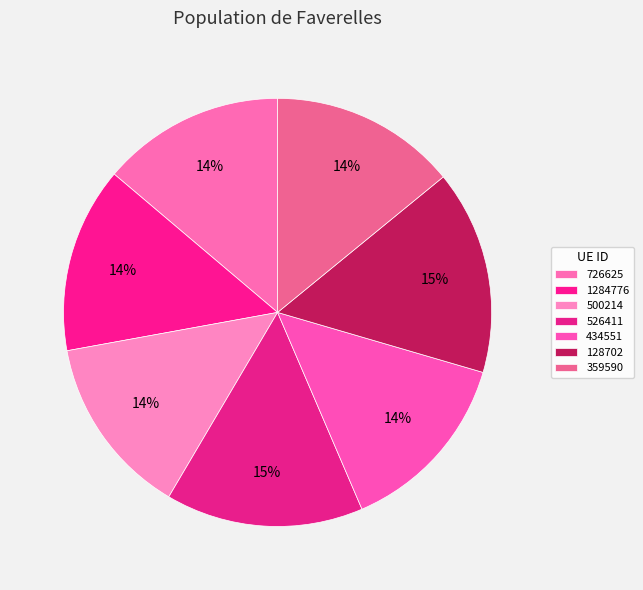

What is the change in value from 726625 to 128702?

+0.1